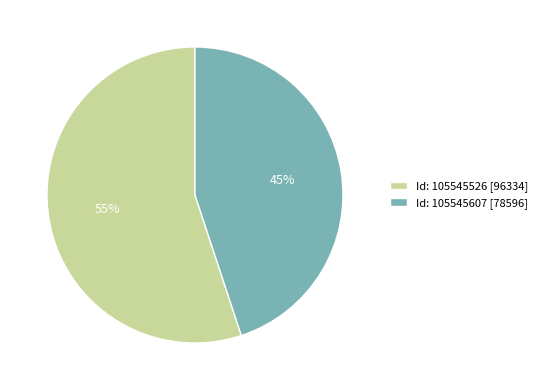

How many segments does this pie chart have?

2